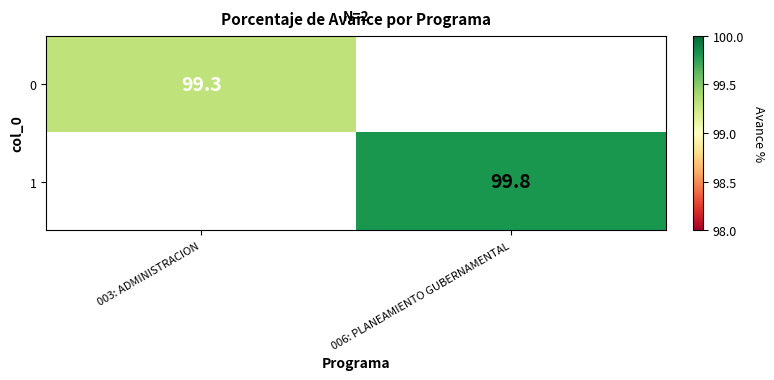

True or false: 1 has a value of 134.9 at 006: PLANEAMIENTO GUBERNAMENTAL.

False